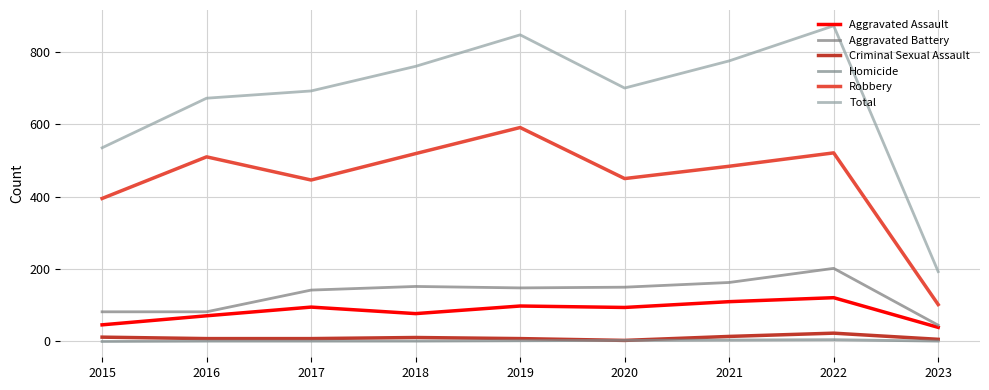

True or false: Homicide has more than 0 interior local peaks.

True